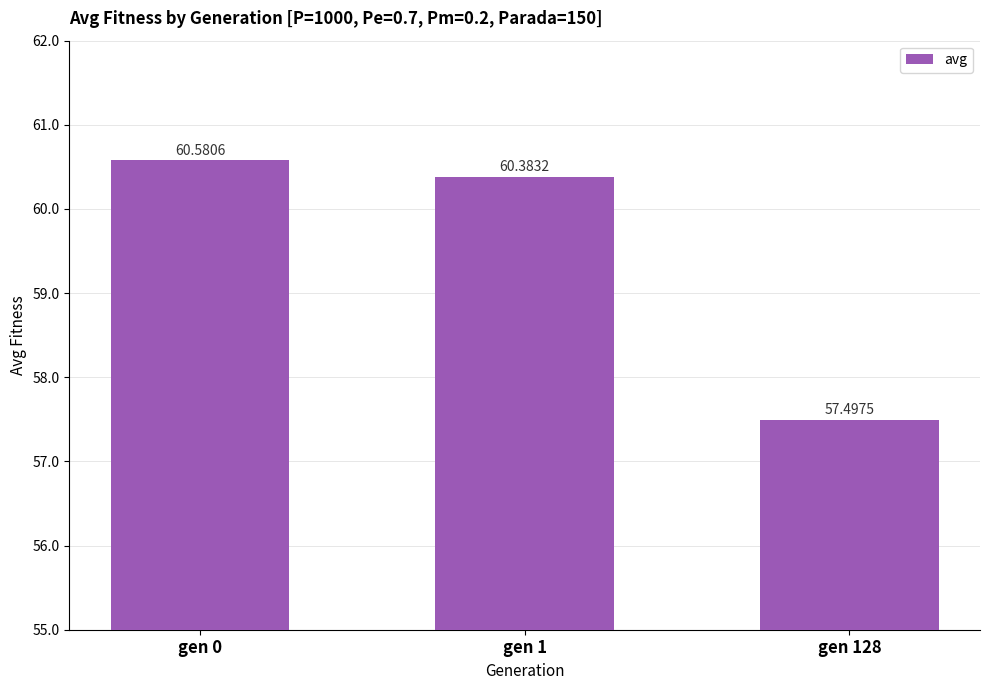

Where is the data nearest to the value 59?

gen 1